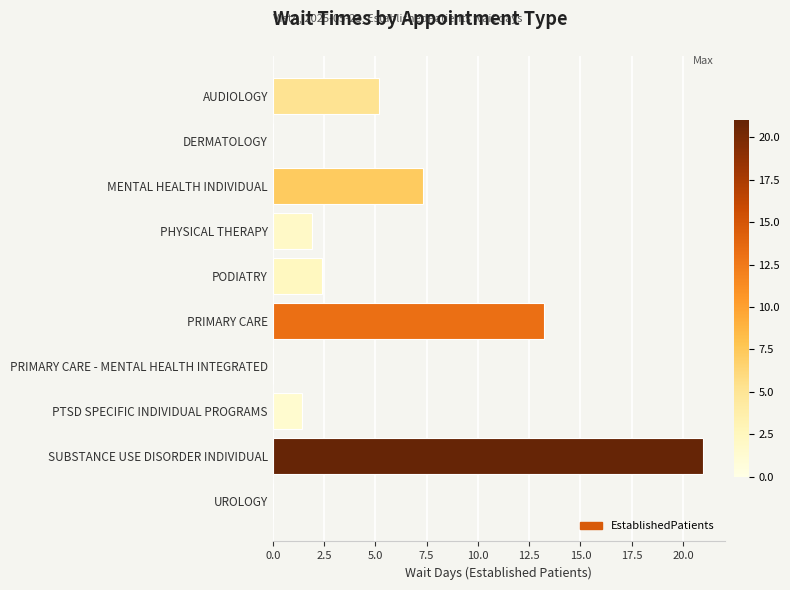

Approximately how many times larger is the value at PHYSICAL THERAPY compared to PTSD SPECIFIC INDIVIDUAL PROGRAMS?

1.4